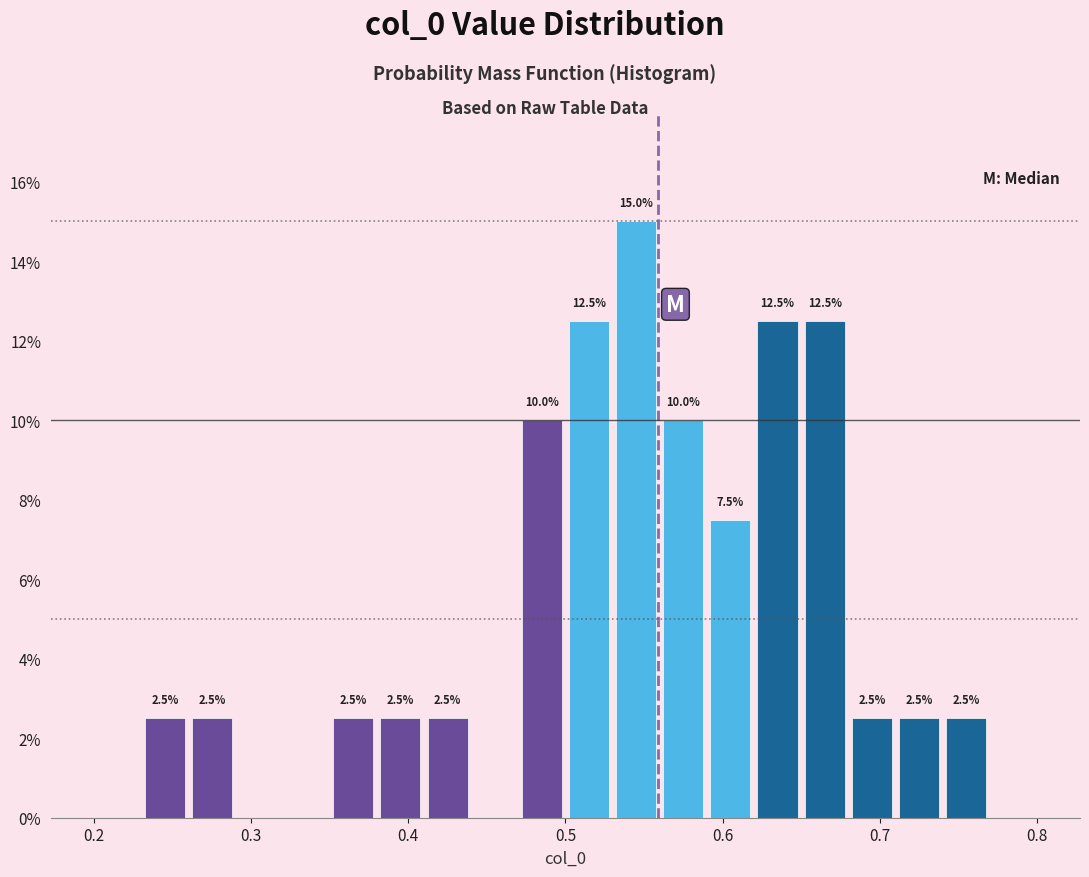

Around what value on the x-axis is the tallest bar? Give the approximate position of its centre, as read against the axis.

0.55